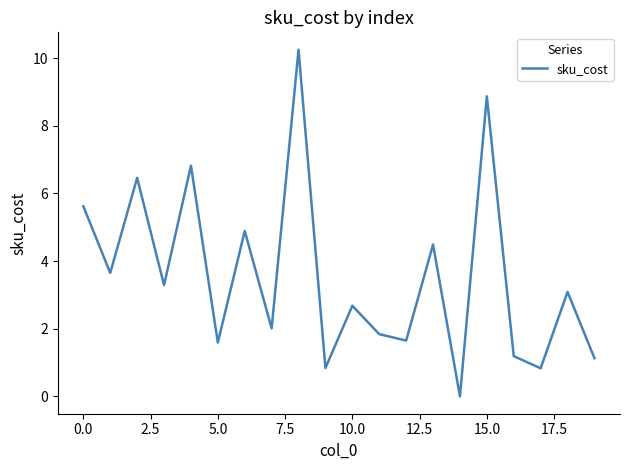

Does the chart display data point markers on the line(s)?

No